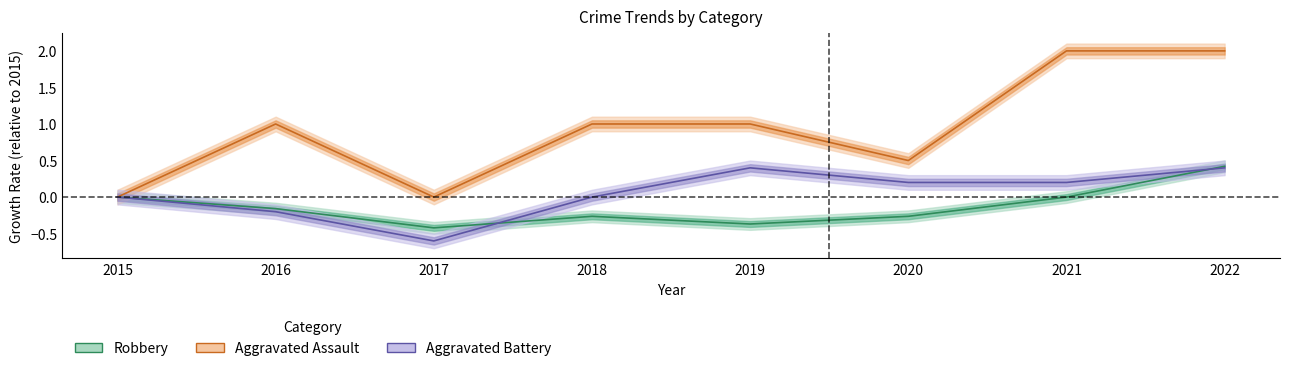

What are all the series names shown in the legend?

Aggravated Assault, Aggravated Battery, Robbery